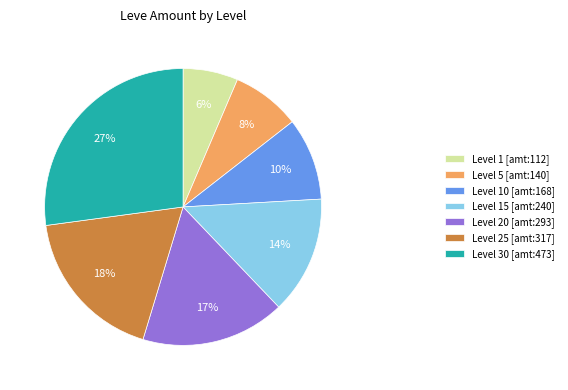

Does any single category account for the majority?

No